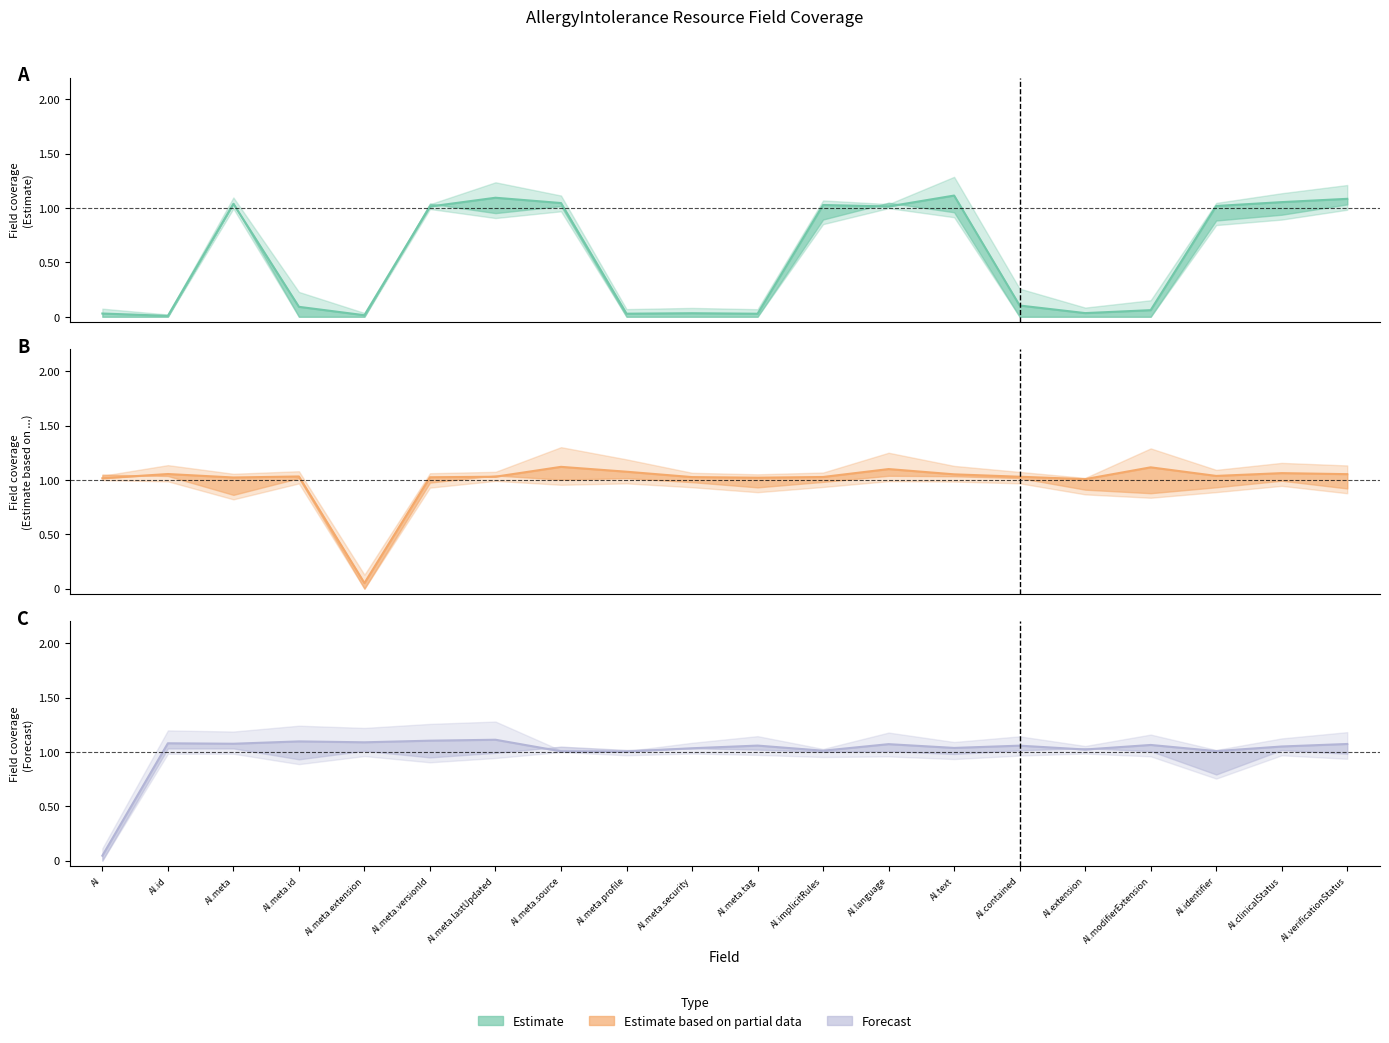

The Estimate series shows 0.0 at AI. True or false?

False